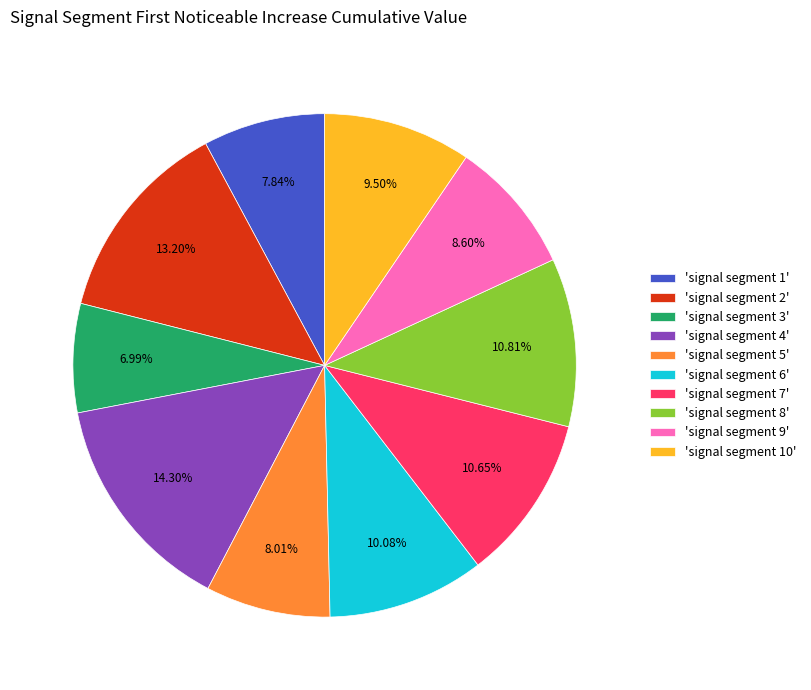

Combined, do 'signal segment 2' and 'signal segment 1' account for over 50%?

No